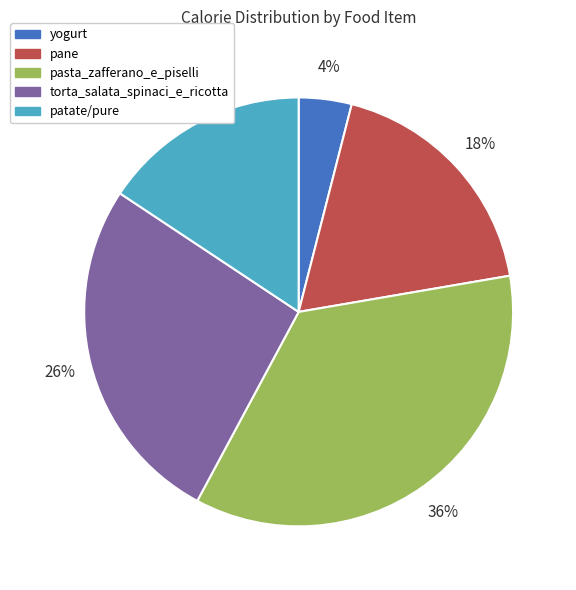

Is it true that pasta_zafferano_e_piselli is 43% of the pie?

False